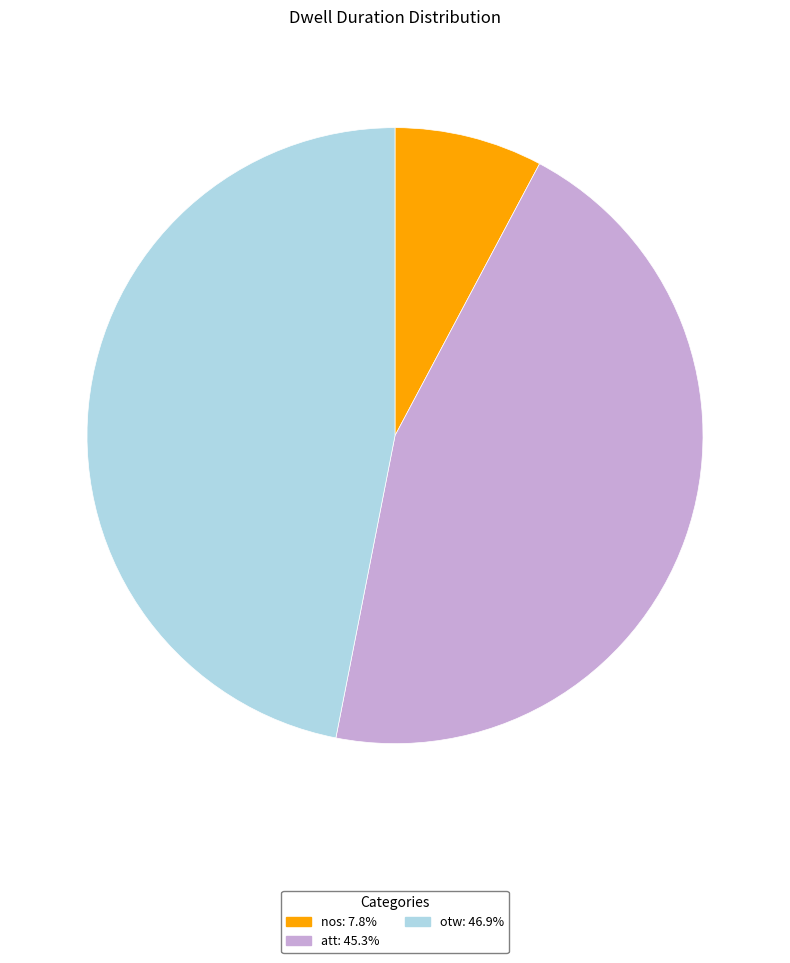

What is the ratio of the value at att to the value at nos?

5.8